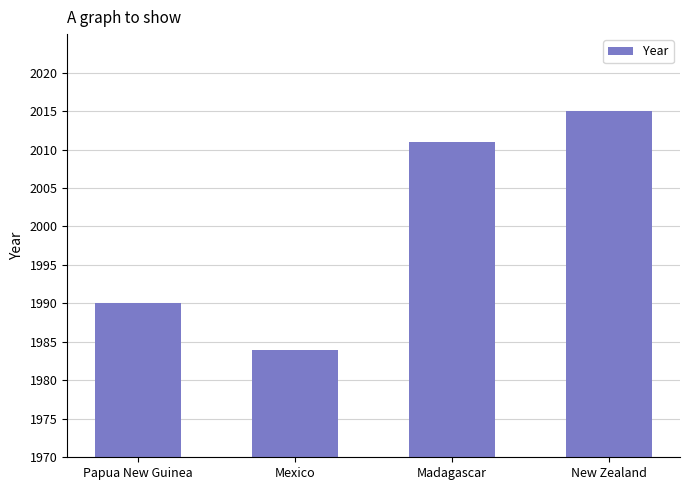

At which label is the value closest to 1999?

Papua New Guinea